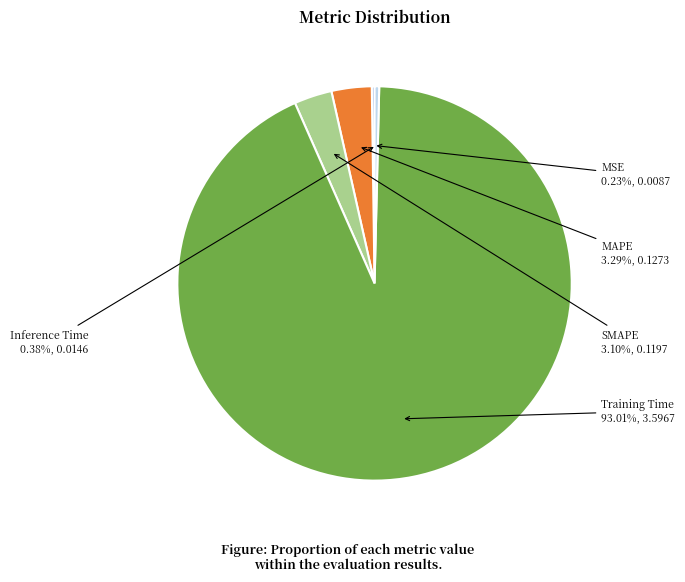

Does any single category account for the majority?

Yes